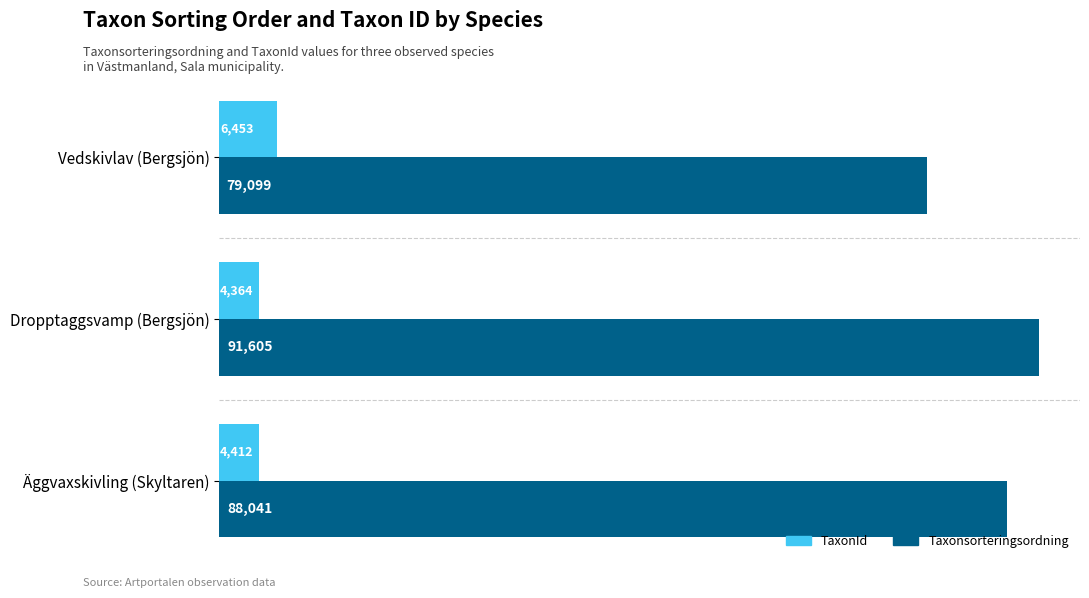

The value of TaxonId at Äggvaxskivling (Skyltaren) is 4412. True or false?

True